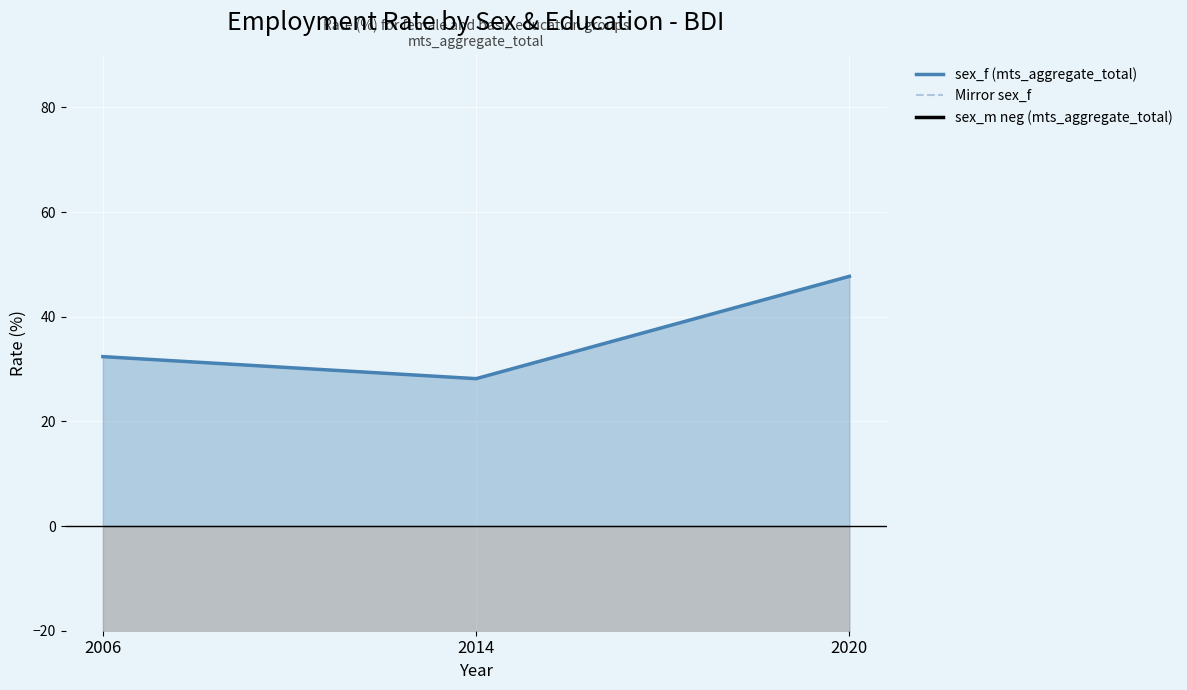

What is the highest value of the sex_f (mts_aggregate_total) series?

47.7